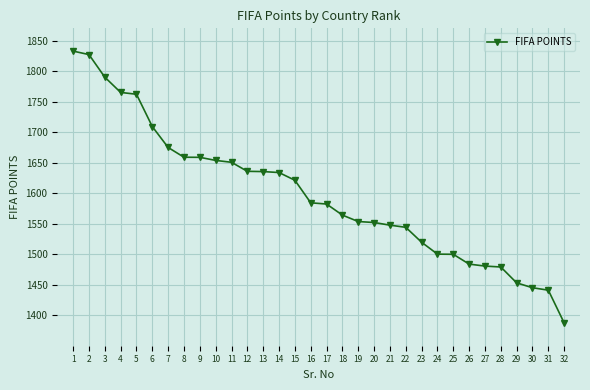

The chart shows a value of 781.1 at 28. True or false?

False